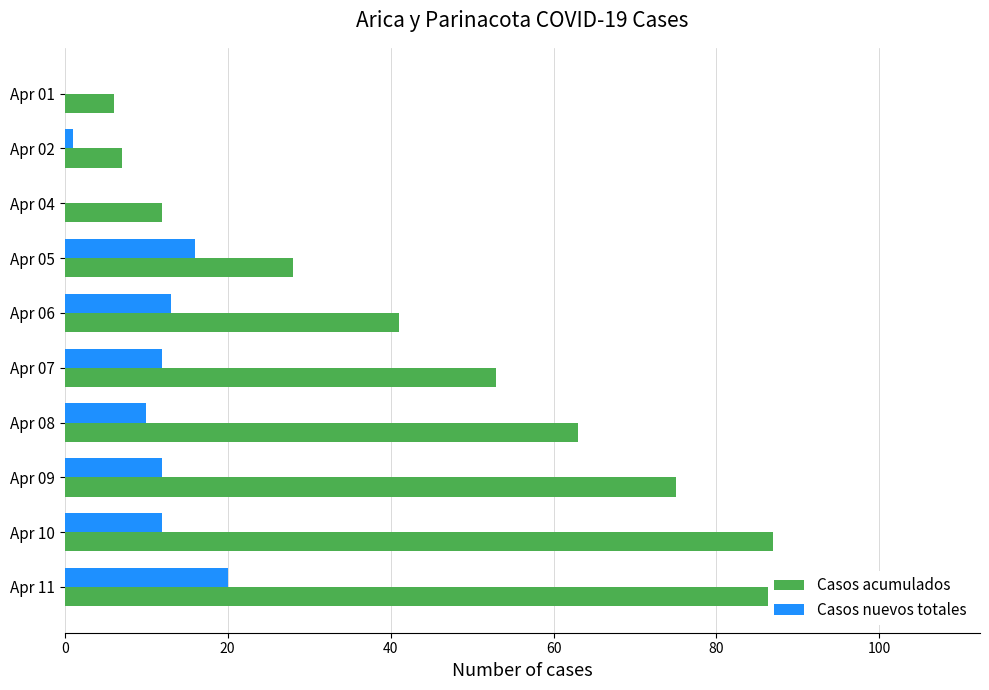

What are all the series names shown in the legend?

Casos acumulados, Casos nuevos totales